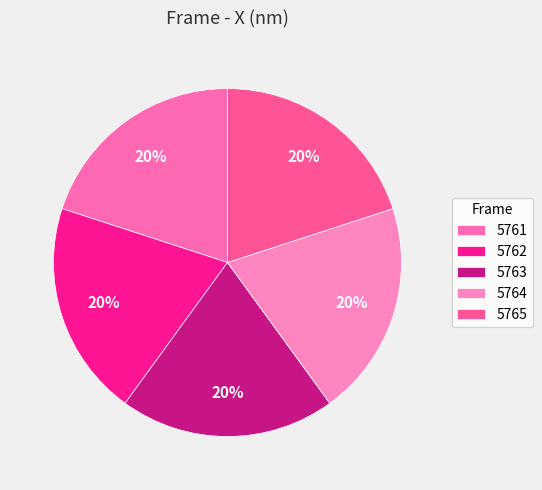

Combined, what portion of the pie is 5765 and 5762?

40.0%